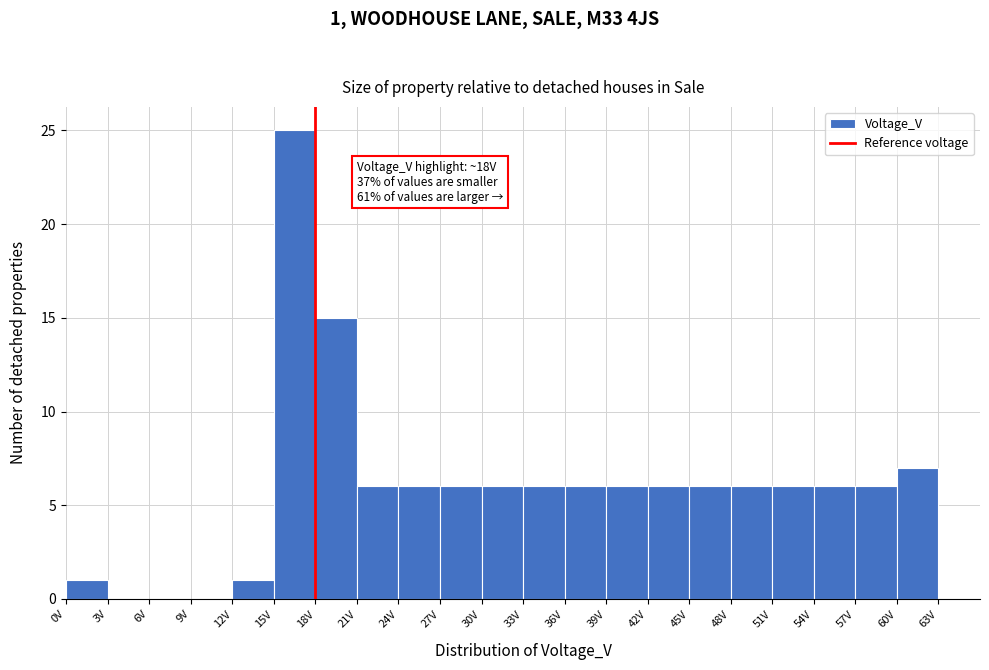

Which range on the x-axis has the tallest bar?

15 to 18